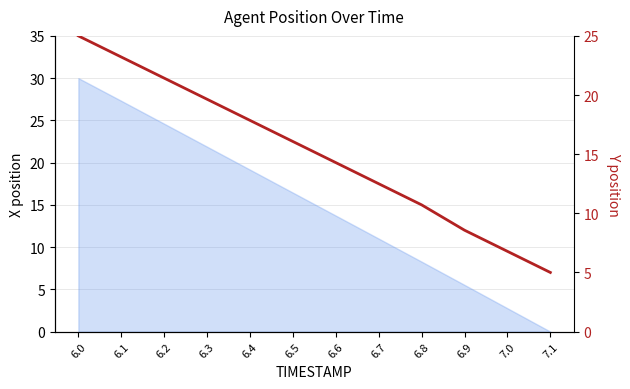

What is the change in value from 6.2 to 6.9?

-12.9